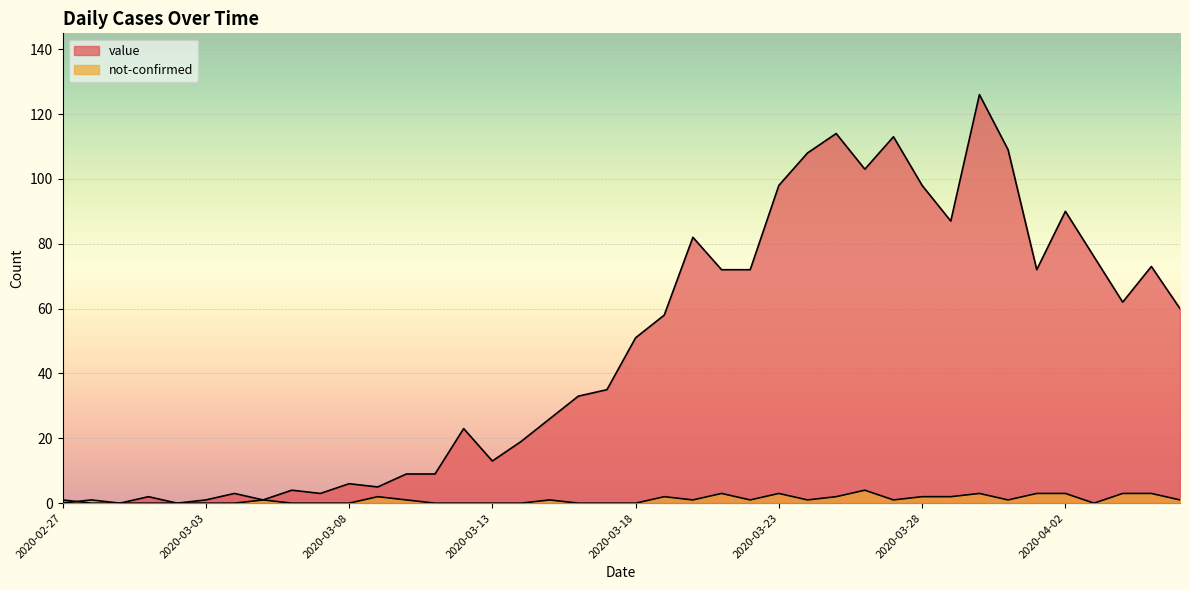

How many interior local peaks does the not-confirmed series have?

9